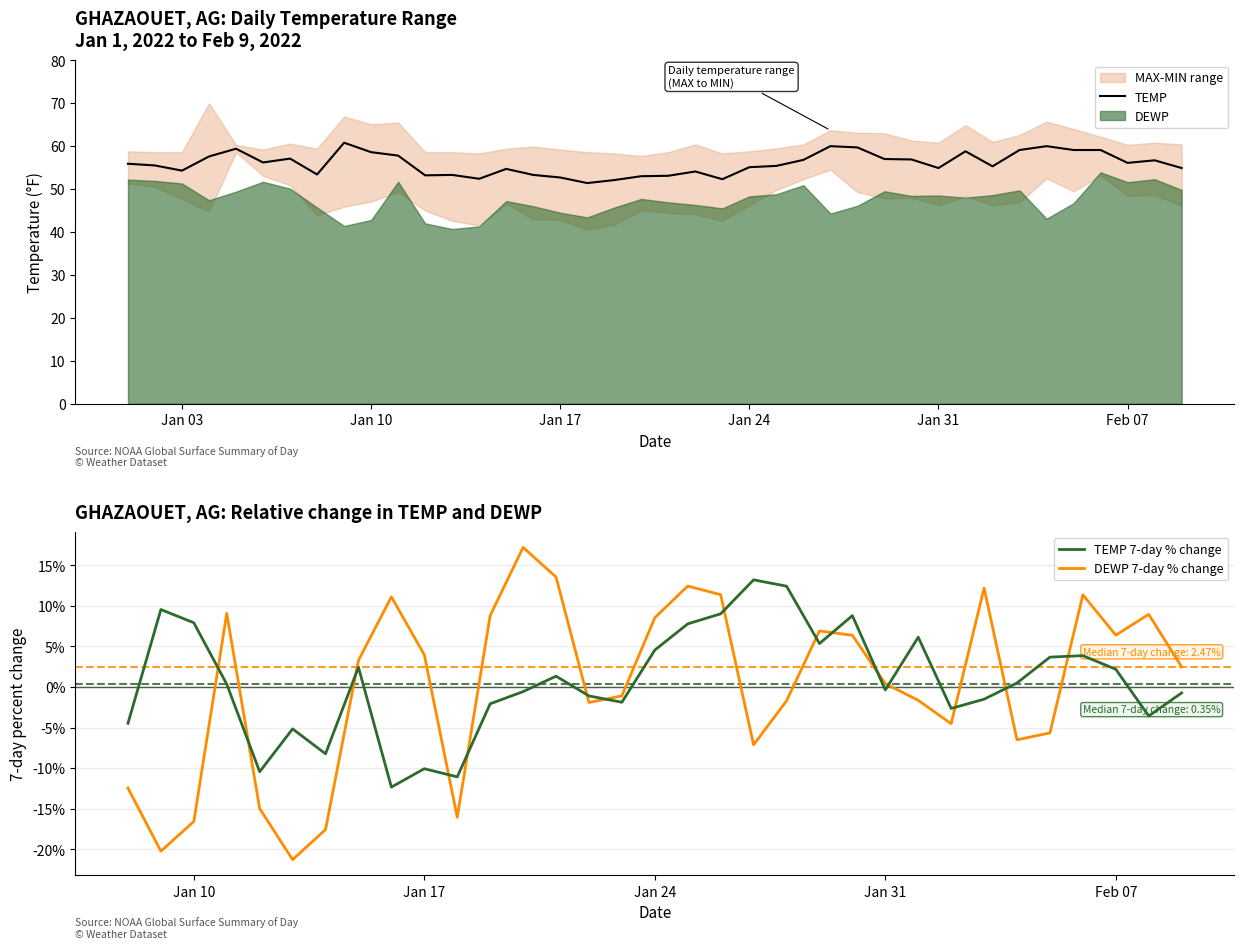

The TEMP series shows 54.3 at Jan 03. True or false?

True